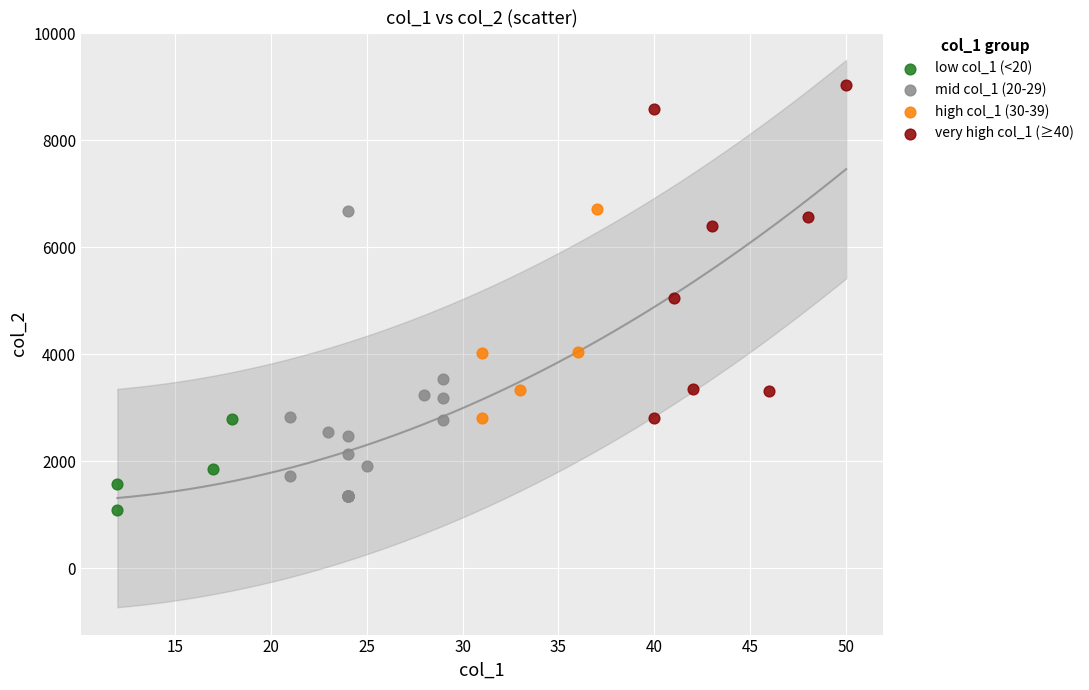

What are all the series names shown in the legend?

low col_1 (<20), mid col_1 (20-29), high col_1 (30-39), very high col_1 (≥40)